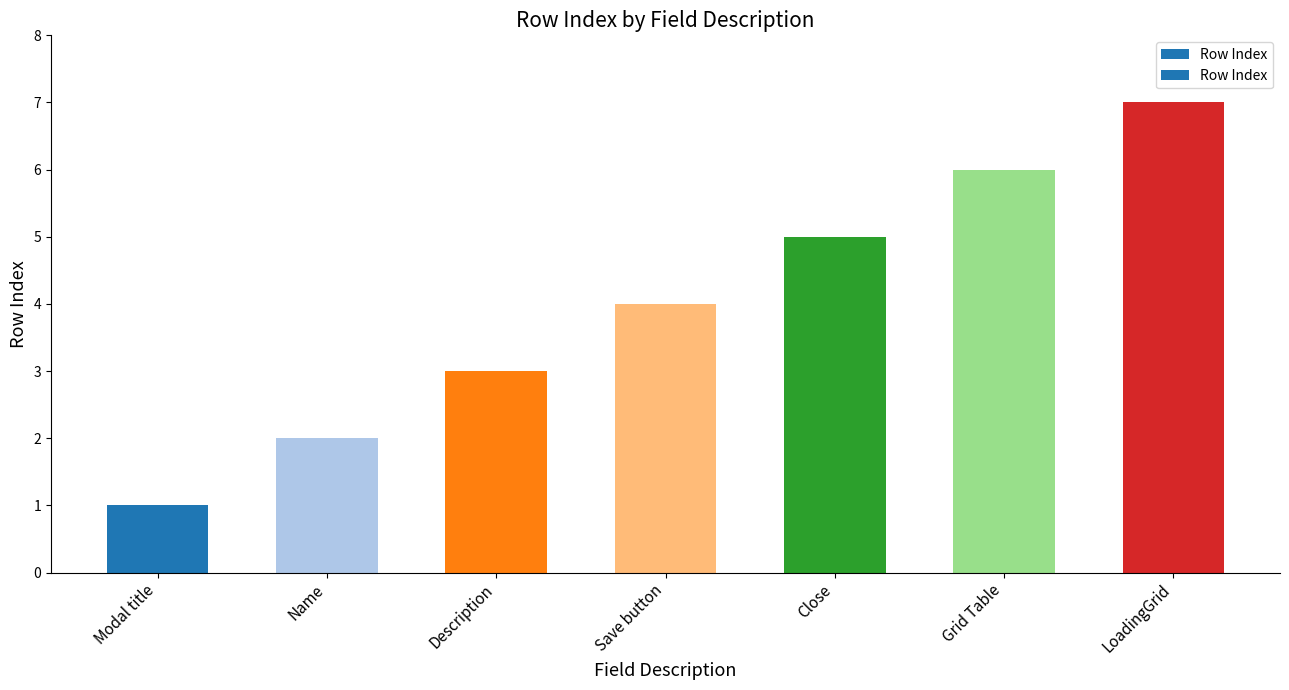

What is the sum of all values?

28